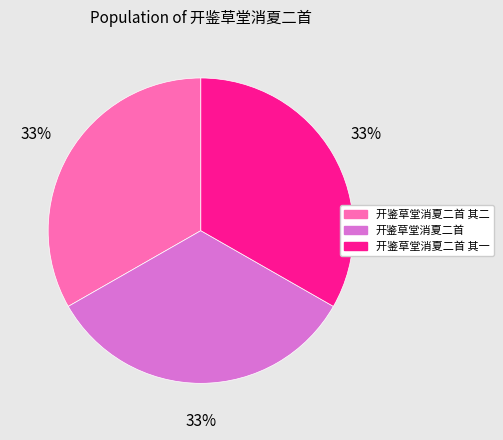

To the nearest percent, what is the combined percentage of 开鉴草堂消夏二首 其二 and 开鉴草堂消夏二首 其一?

67%